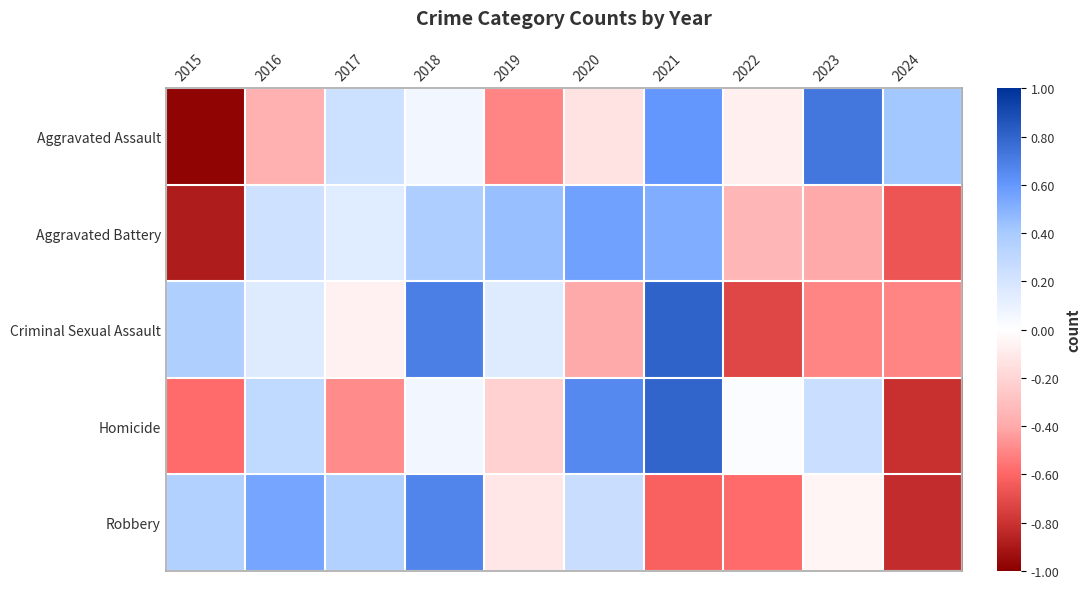

How many categories are shown in the chart?

10